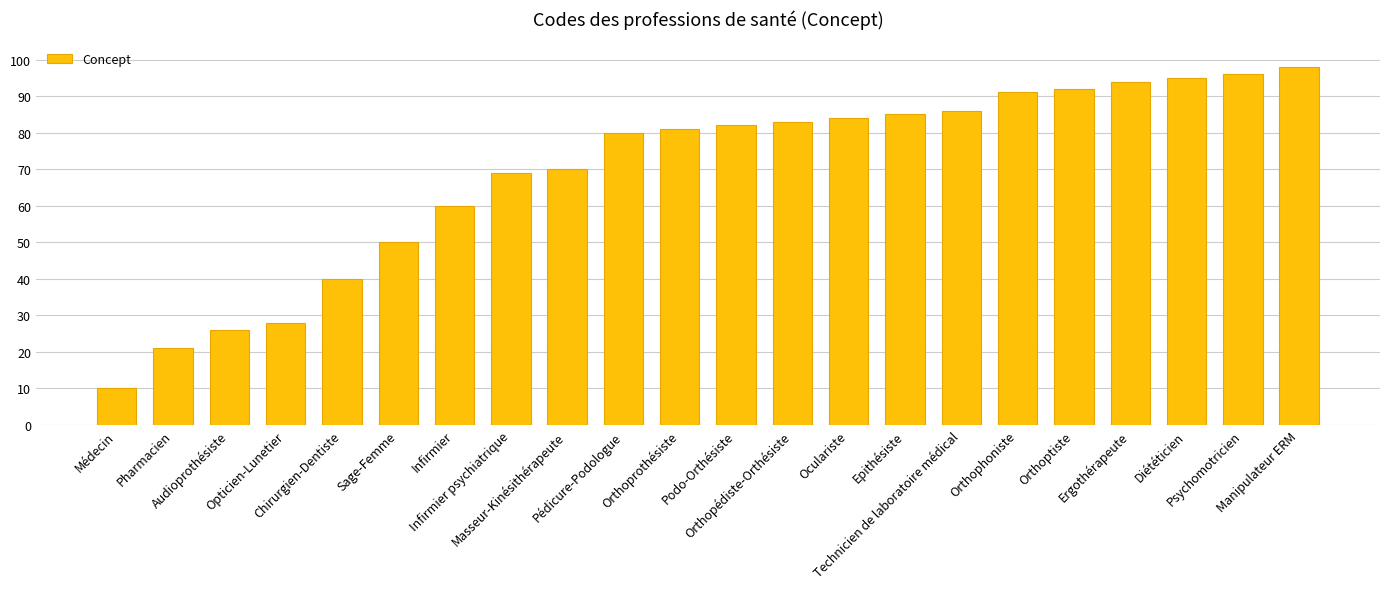

Which category has the lowest value across all series?

Médecin